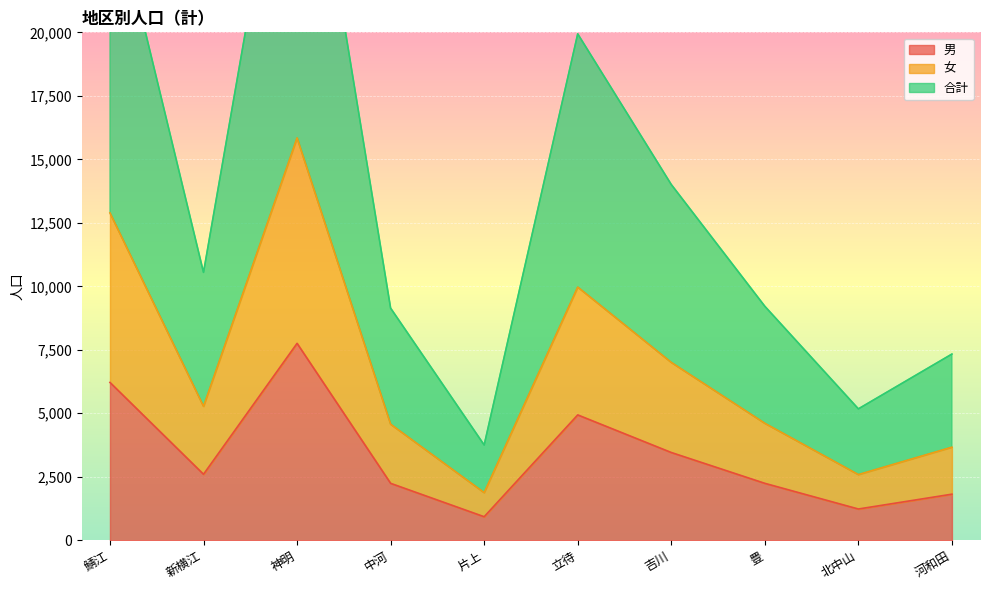

At how many categories does at least one series exceed 1352?

10